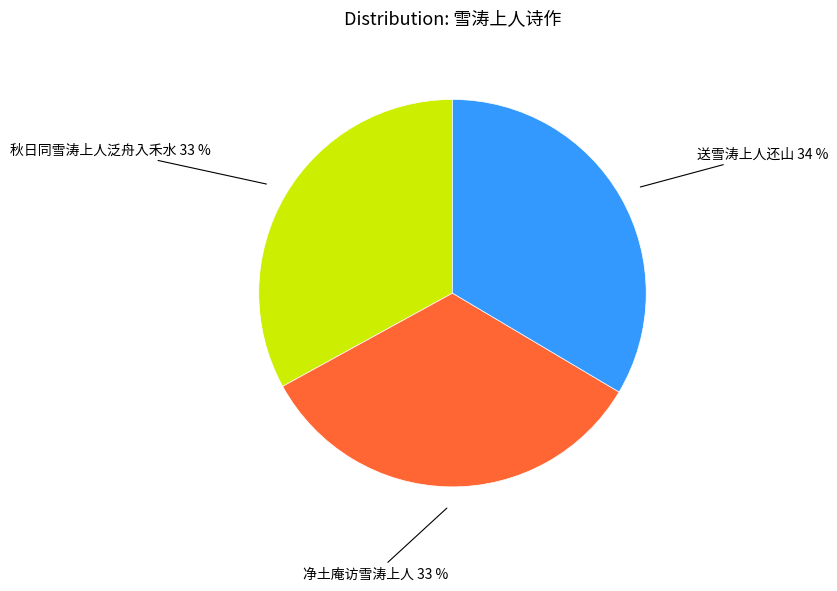

True or false: 送雪涛上人还山 accounts for 34% of the total.

True